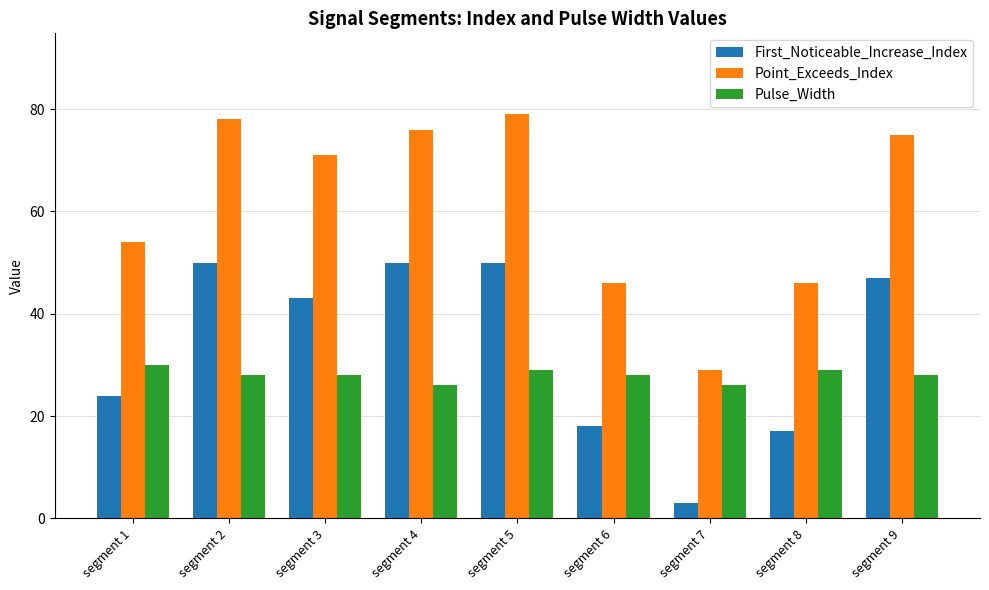

What is the sum of the First_Noticeable_Increase_Index values at segment 7 and segment 1?

27